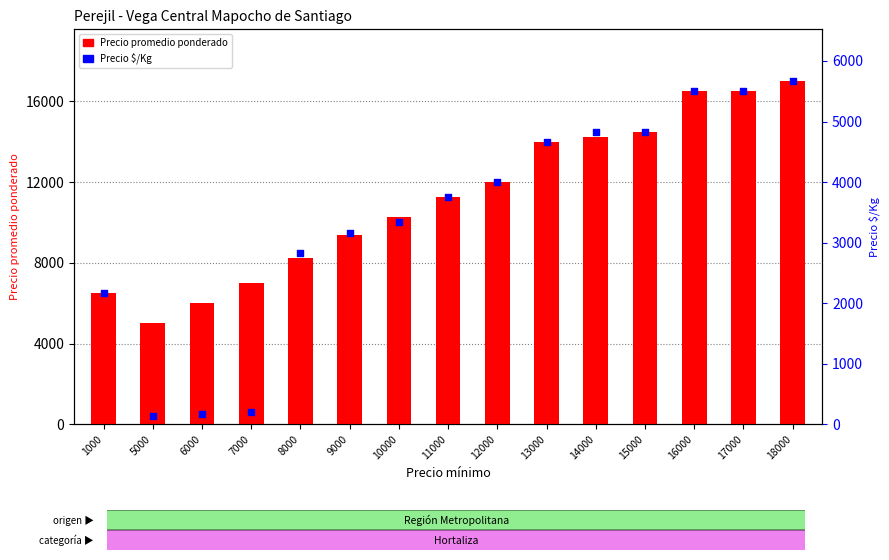

At which category is the sum across all series the highest?

18000